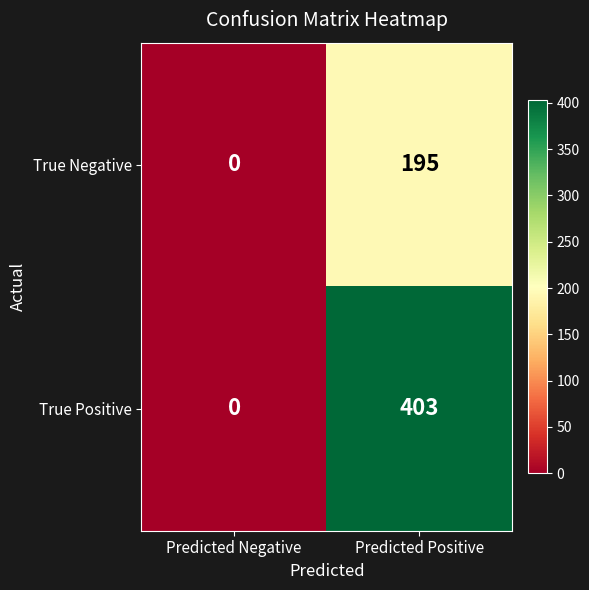

What is the difference between the maximum and minimum values in the True Negative series?

195